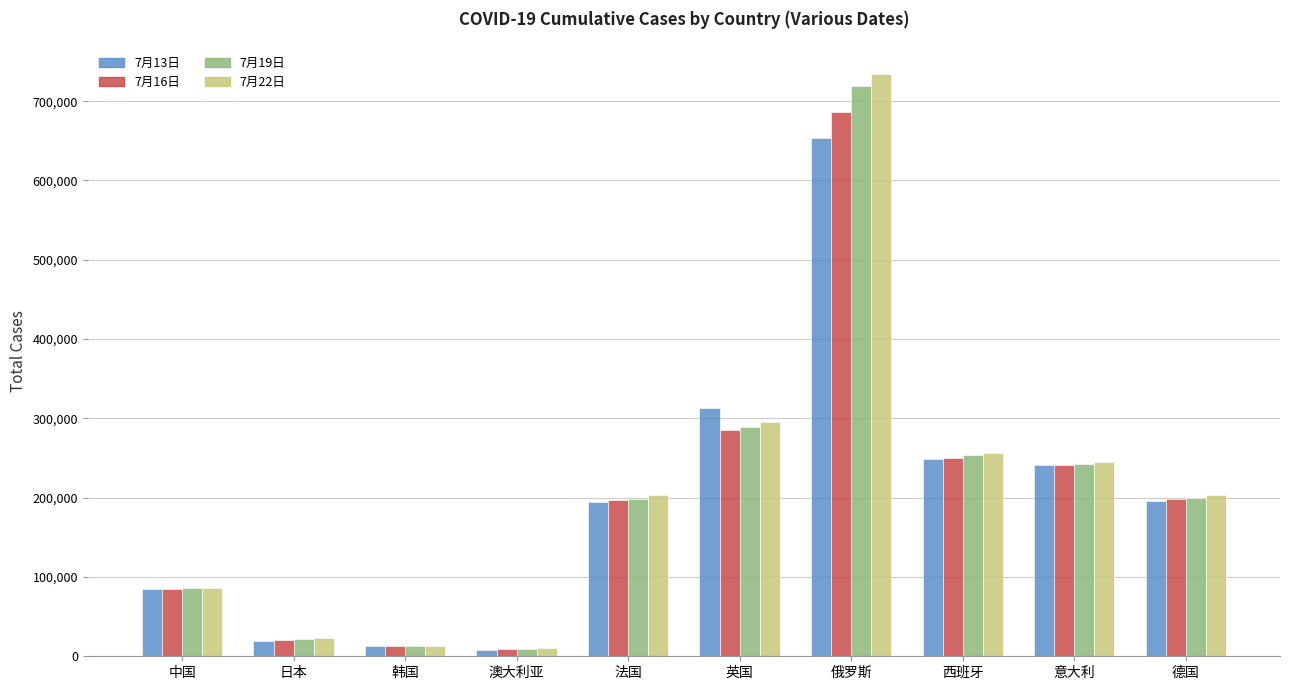

What is the difference between the second highest and minimum values in the 7月22日 series?

285328